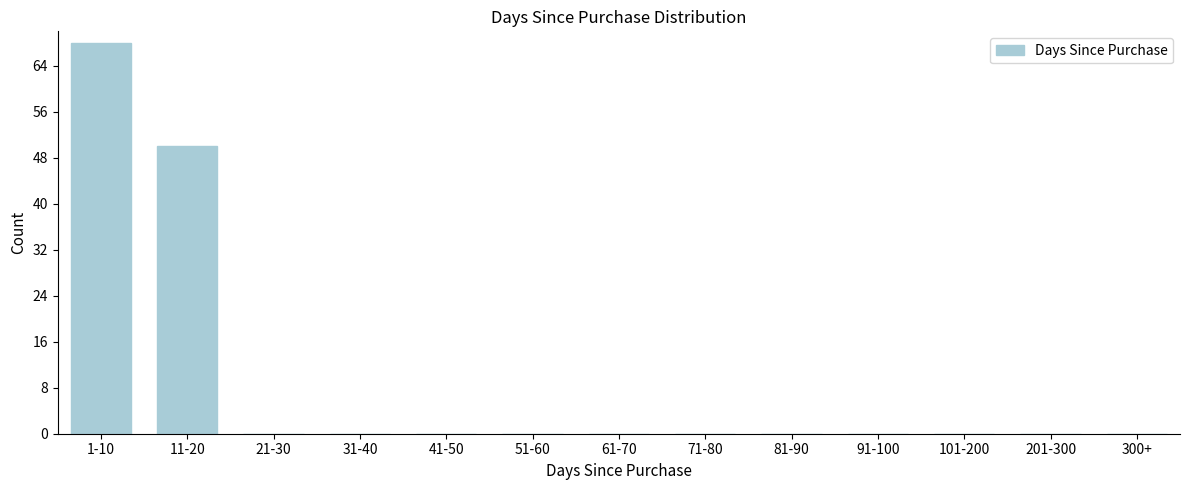

Reading left to right, transcribe all the data shown in this chart.

1-10=68	11-20=50	21-30=0	31-40=0	41-50=0	51-60=0	61-70=0	71-80=0	81-90=0	91-100=0	101-200=0	201-300=0	300+=0